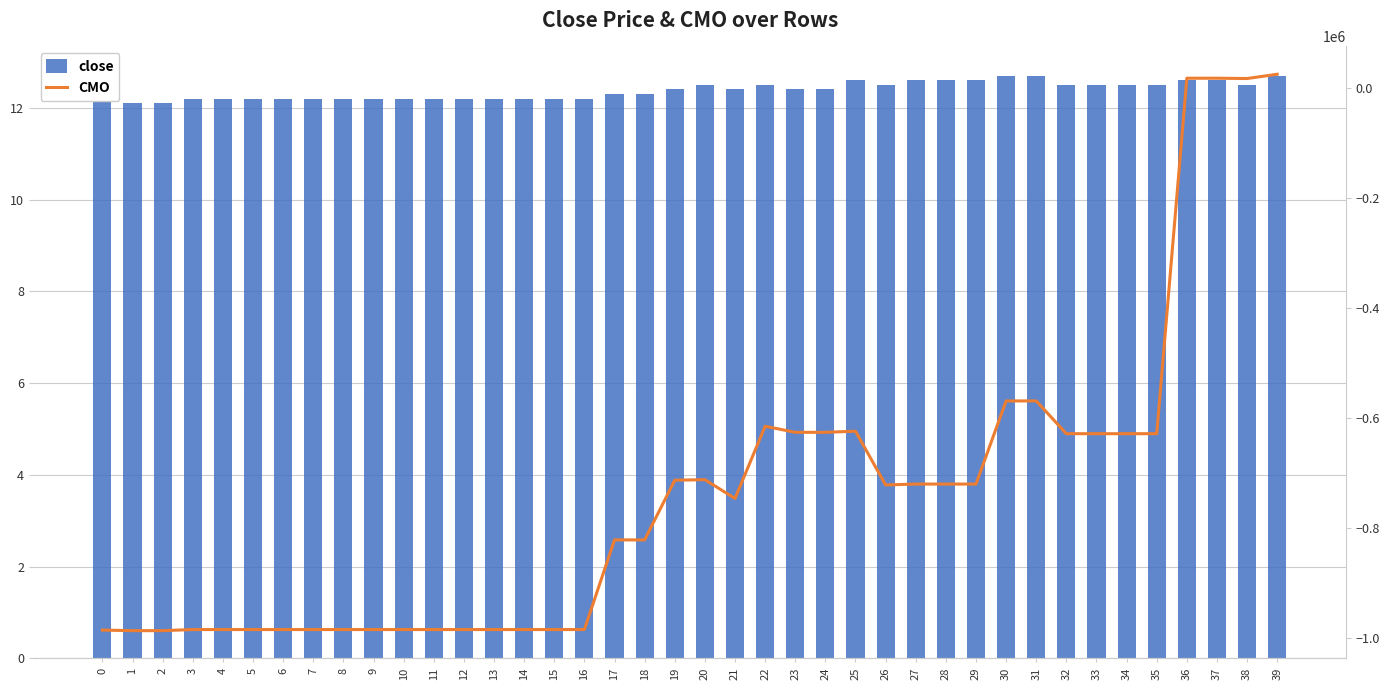

Reading left to right, extract all data points from this chart.

close: 12.2	12.1	12.1	12.2	12.2	12.2	12.2	12.2	12.2	12.2	12.2	12.2	12.2	12.2	12.2	12.2	12.2	12.3	12.3	12.4	12.5	12.4	12.5	12.4	12.4	12.6	12.5	12.6	12.6	12.6	12.7	12.7	12.5	12.5	12.5	12.5	12.6	12.6	12.5	12.7
CMO: -984738.4	-985755.8	-985755.8	-983755.8	-983755.8	-983755.8	-983755.8	-983755.8	-983755.8	-983755.8	-983755.8	-983755.8	-983755.8	-983755.8	-983755.8	-983755.8	-983755.8	-820769.3	-820769.3	-712291.9	-711291.9	-745466.9	-614178.6	-625185.8	-625185.8	-623196.4	-720858.5	-719269.7	-719269.7	-719269.7	-568138.8	-568138.8	-627705.2	-627705.2	-627705.2	-627705.2	18545.6	18545.6	17986.8	25722.8